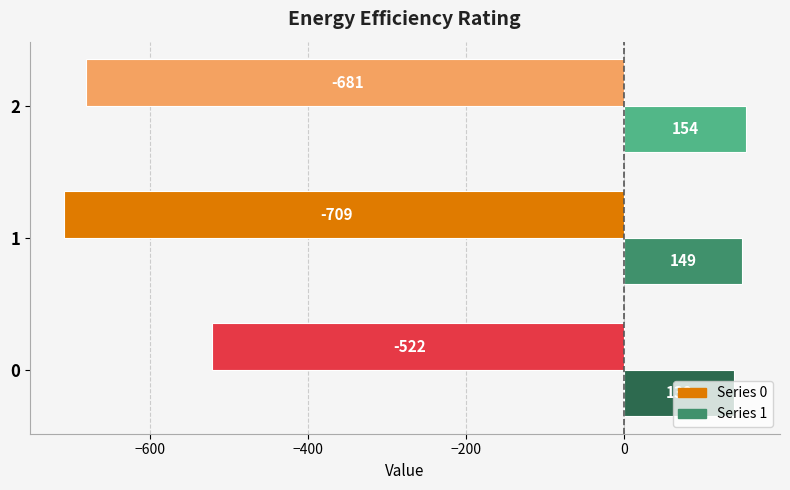

How many series are shown in this chart?

2